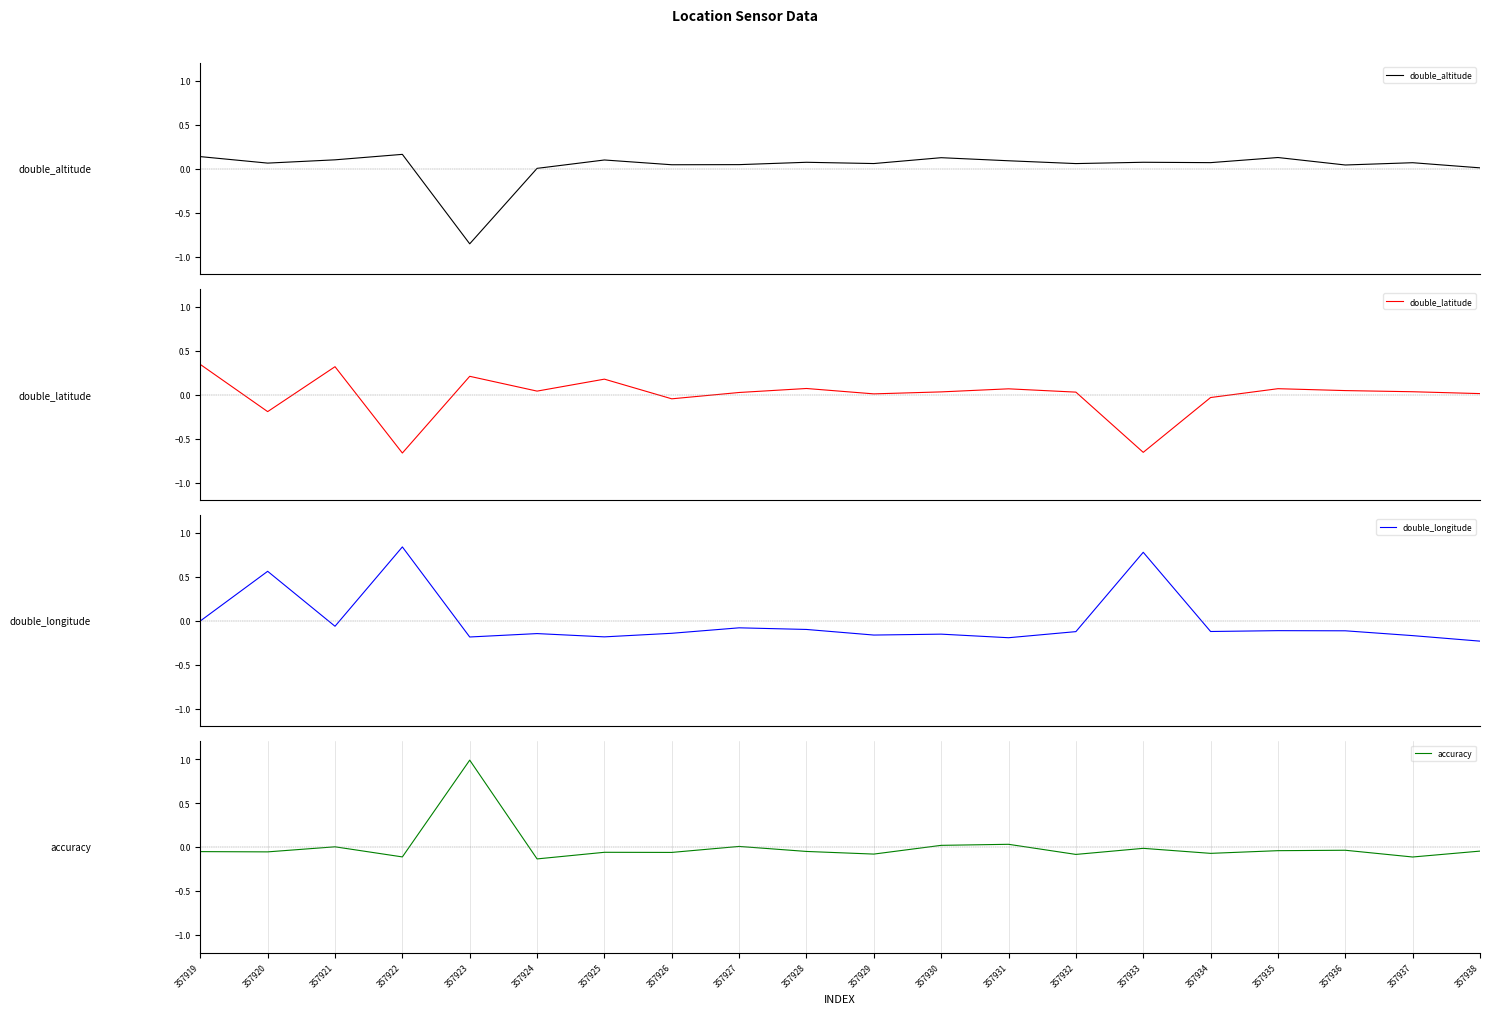

Which label corresponds to the smallest value in the chart?

357923